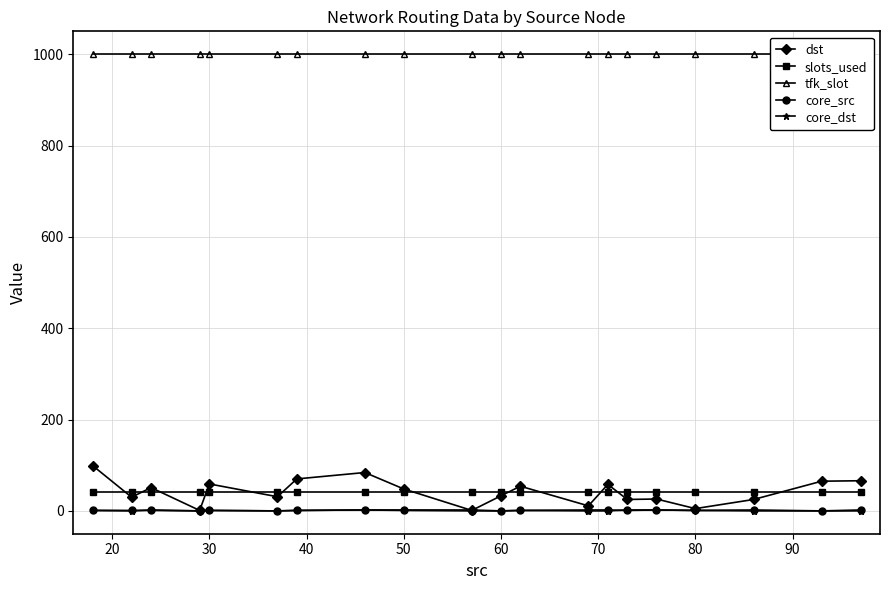

What is the highest value of the dst series?

99